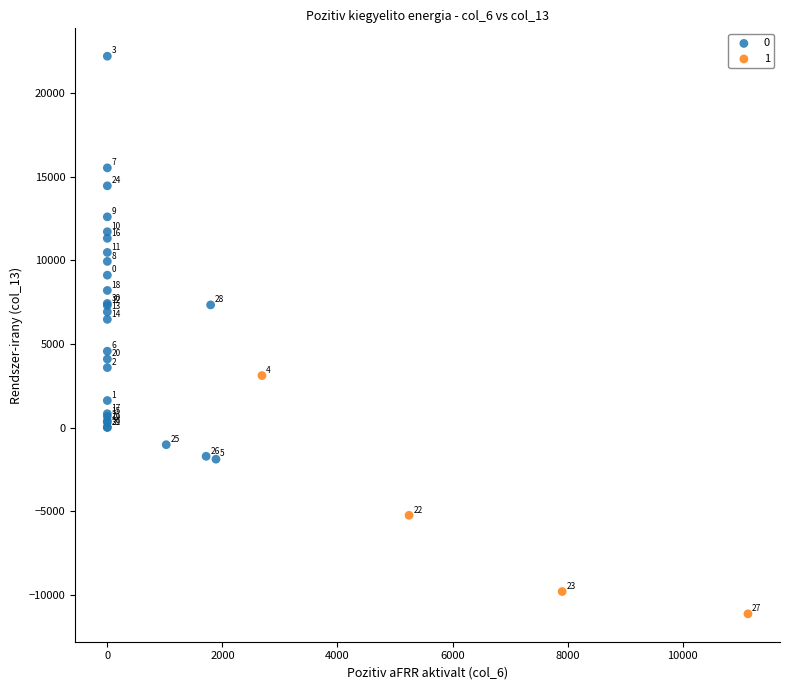

What are all the series names shown in the legend?

0, 1